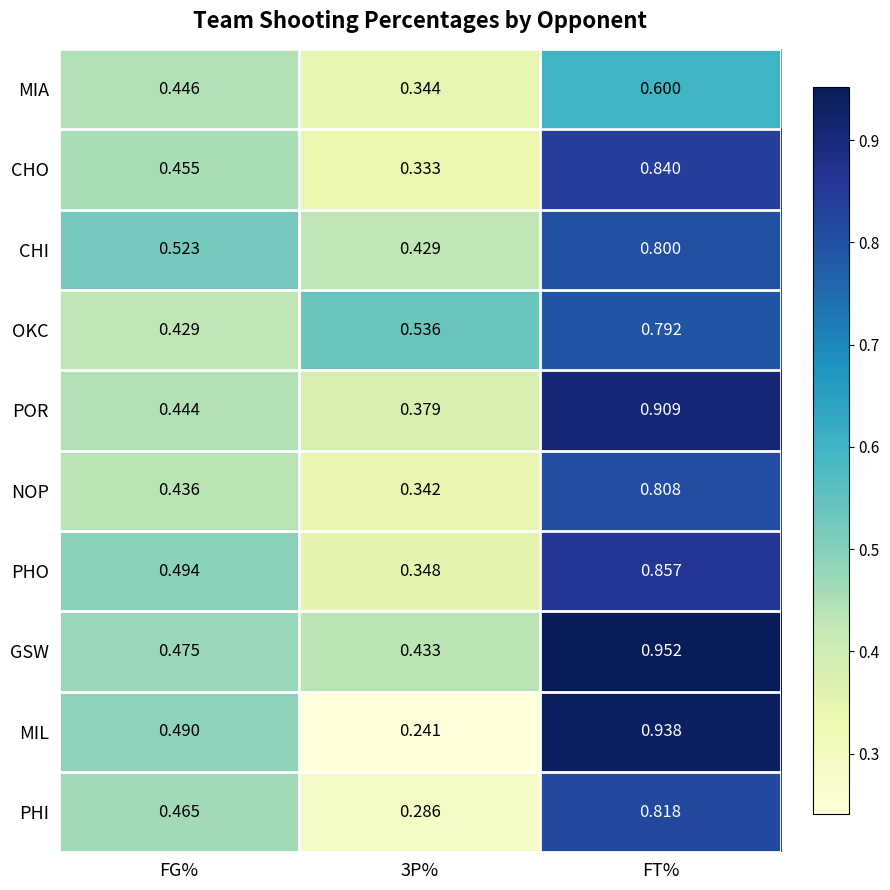

Which category has the highest value across all series?

FT%